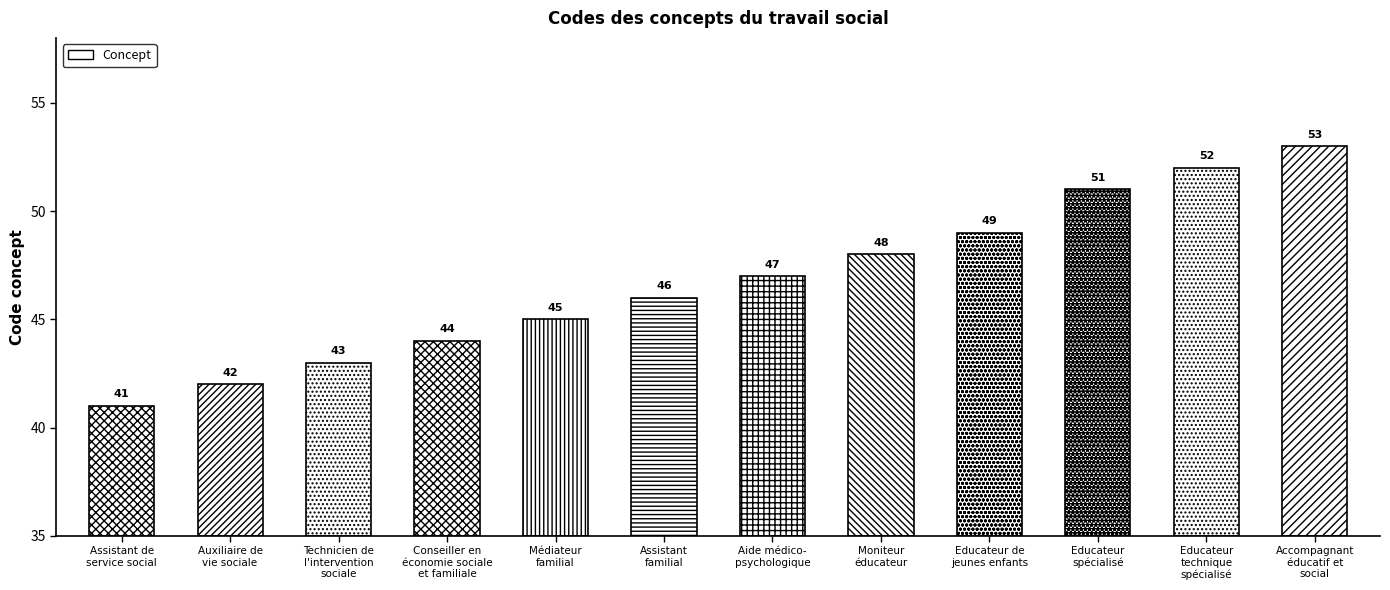

How many data points does each series have?

12